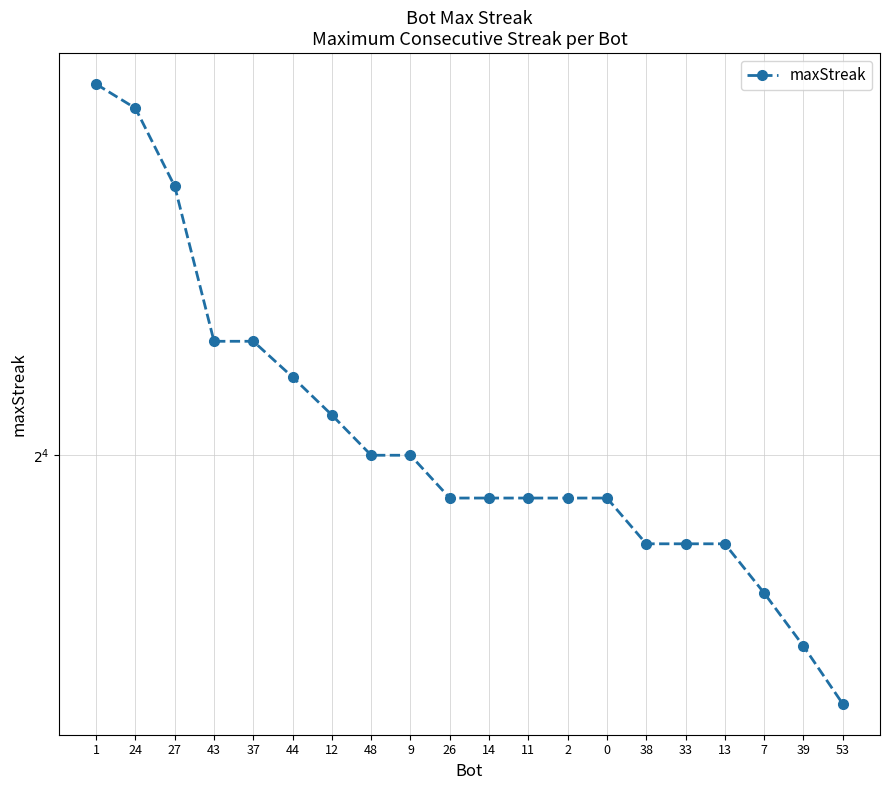

What is the ratio of the value at 7 to the value at 39?

1.1